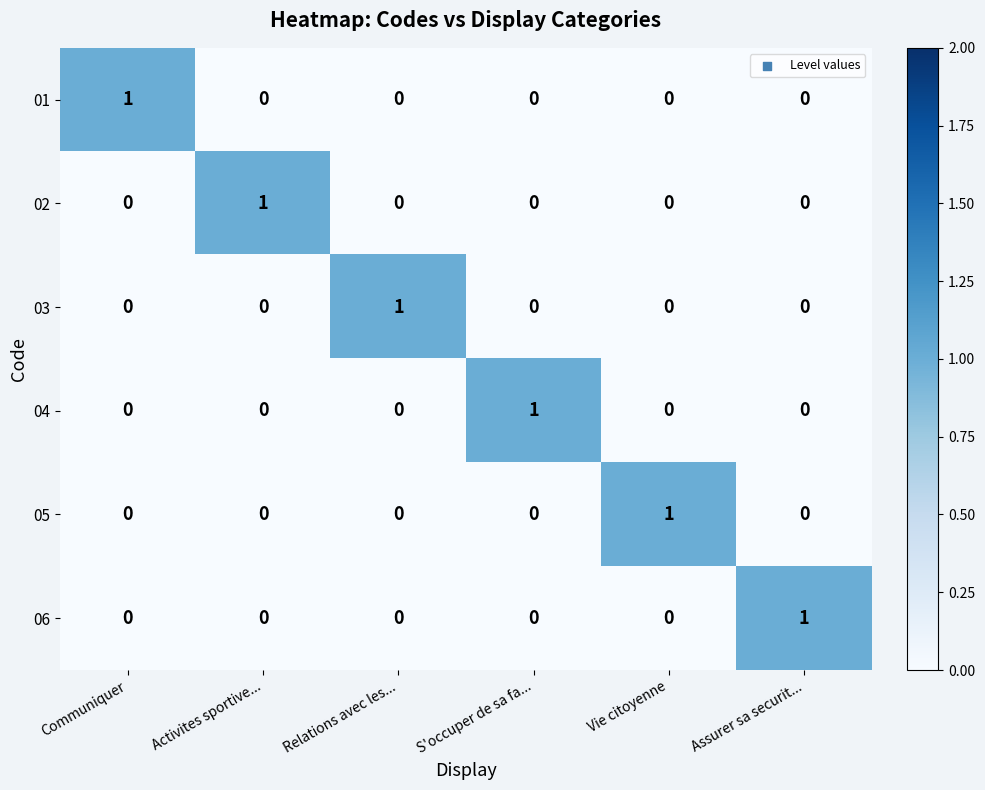

True or false: 06 has a value of 0 at Relations avec les....

True